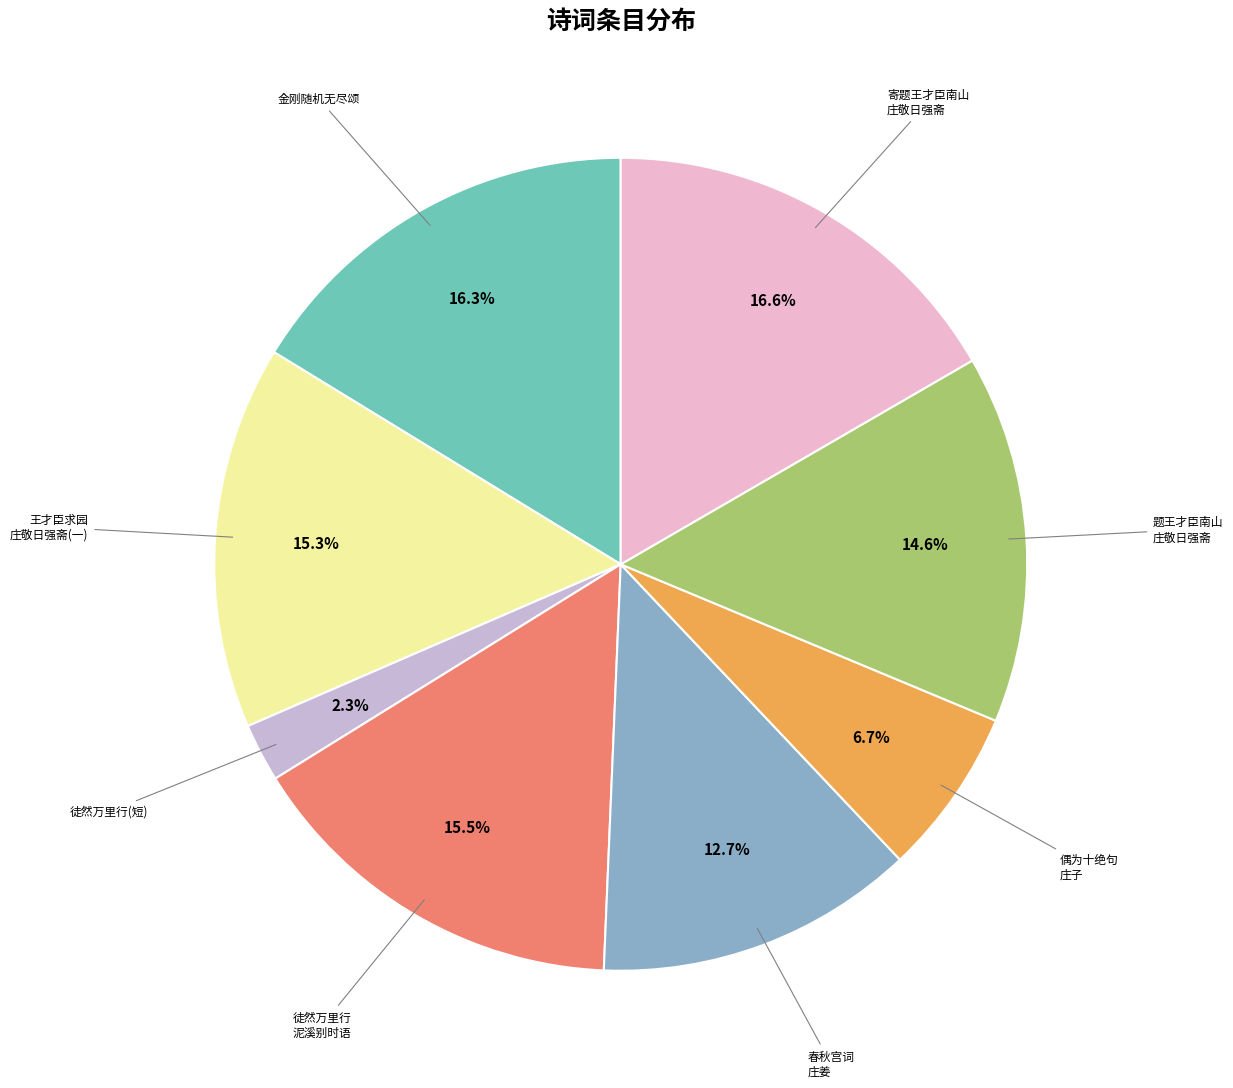

To the nearest percent, what is the difference between the largest and smallest slice percentages?

14%